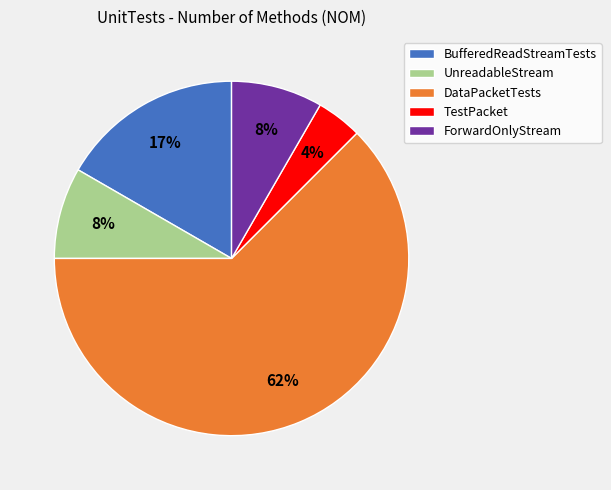

Count the number of slices in the pie.

5